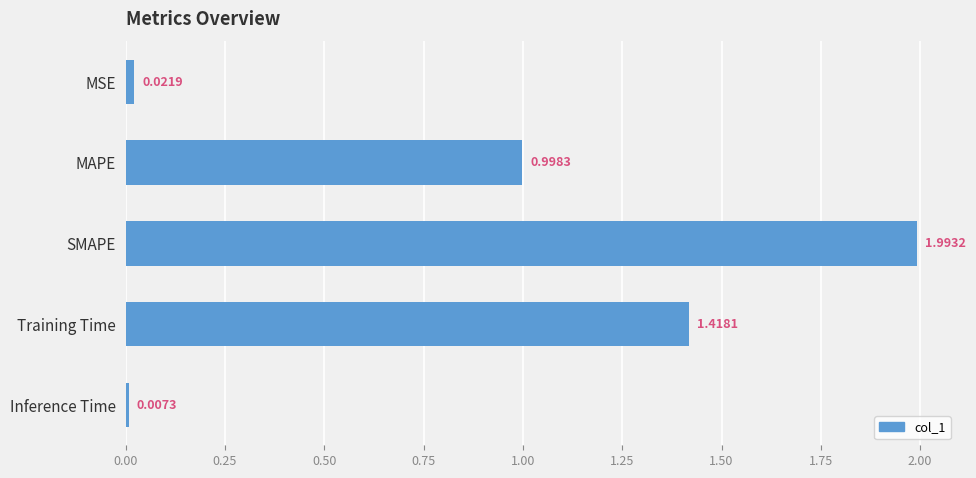

What is the difference between the maximum and minimum values?

2.0